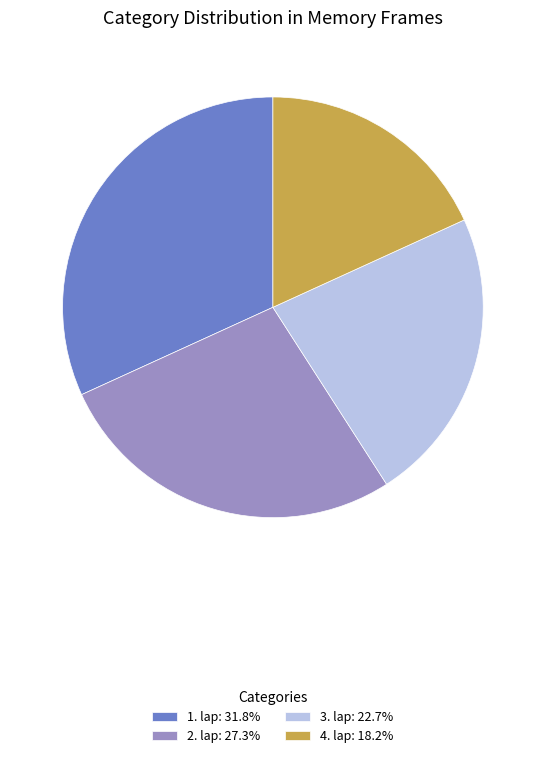

Does 4. lap: 18.2% represent more than half of the total?

No